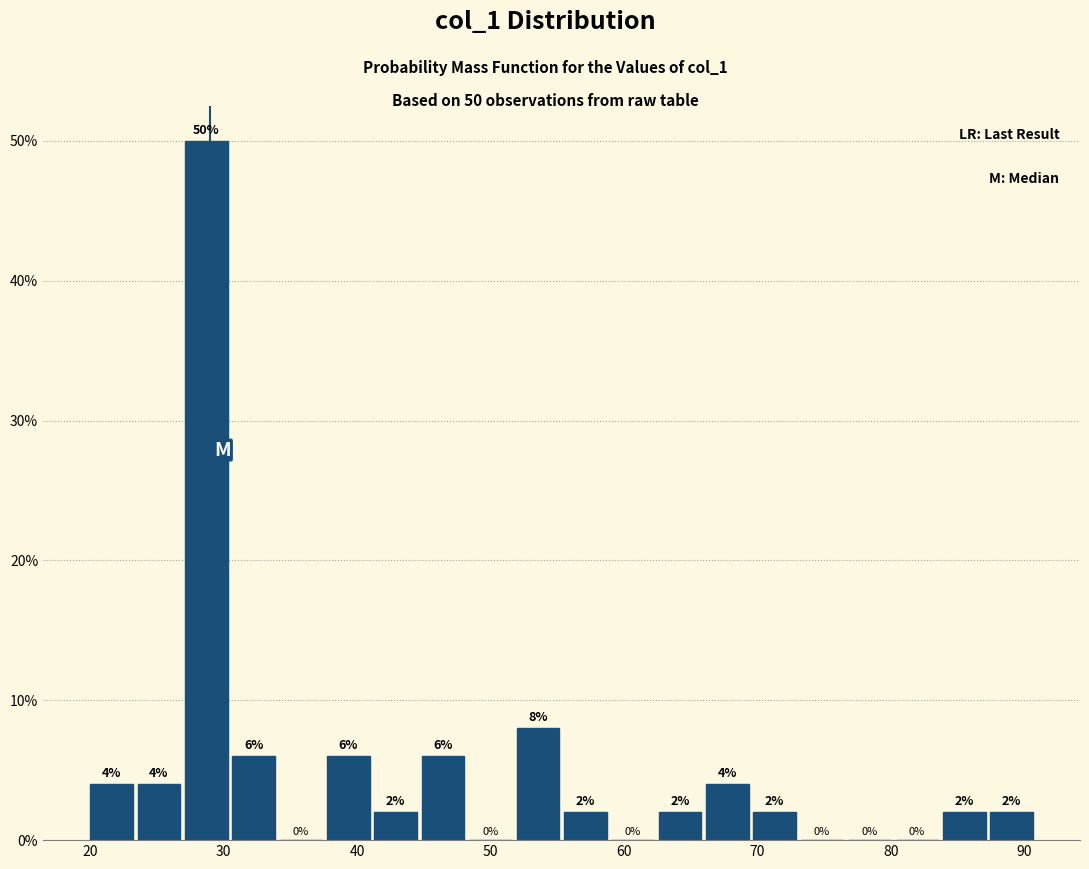

Around what value on the x-axis is the tallest bar? Give the approximate position of its centre, as read against the axis.

29